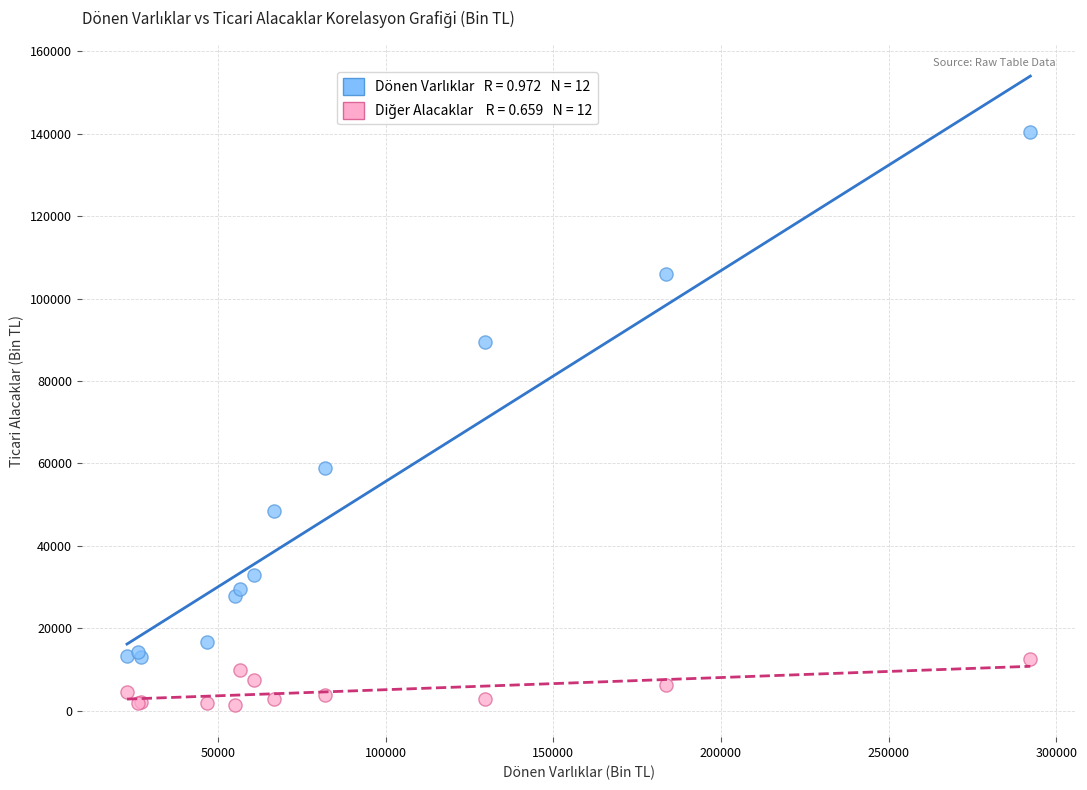

Across all series, what Y value is closest to 70824?

58922.5